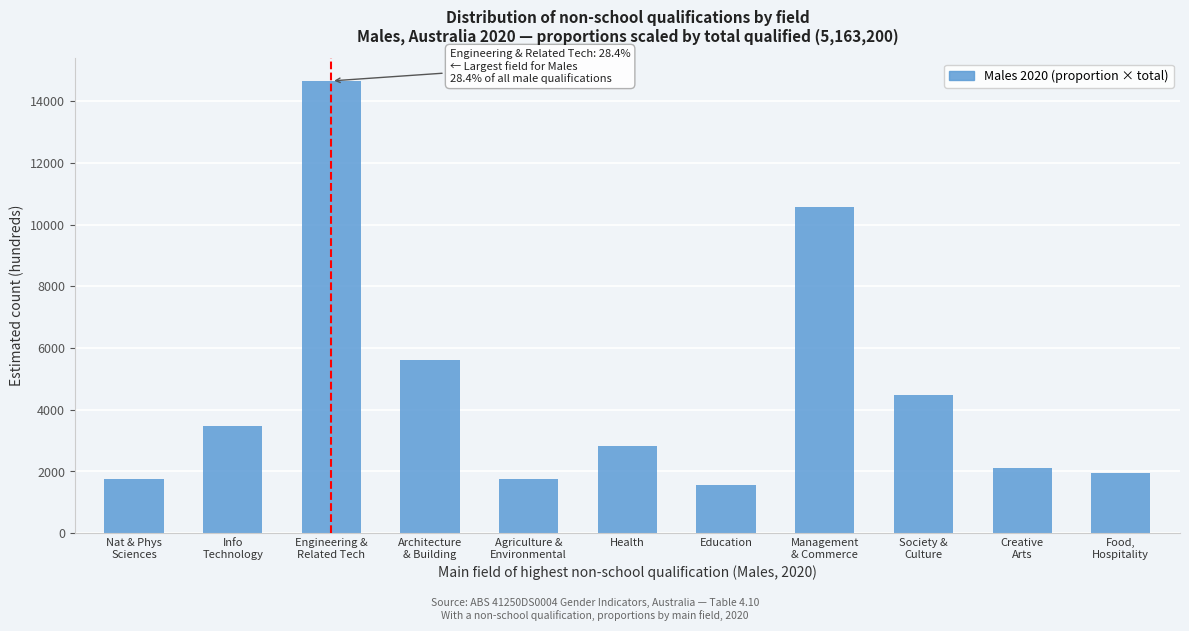

Reading left to right, transcribe all the data shown in this chart.

1755	3459	14663	5628	1755	2840	1549	10585	4492	2117	1962